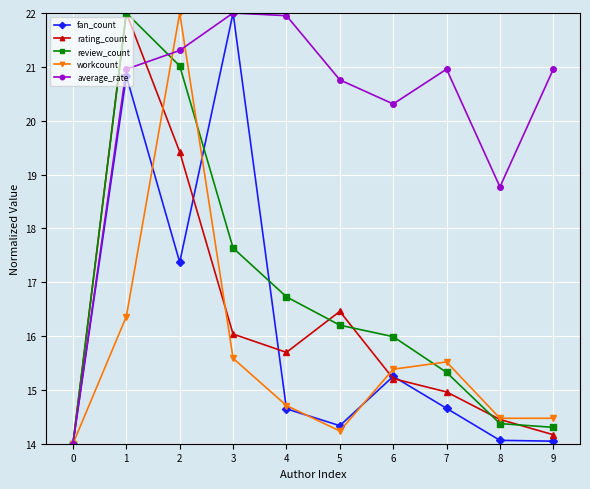

Is the value of review_count at 3 greater than the value of rating_count at 9?

Yes